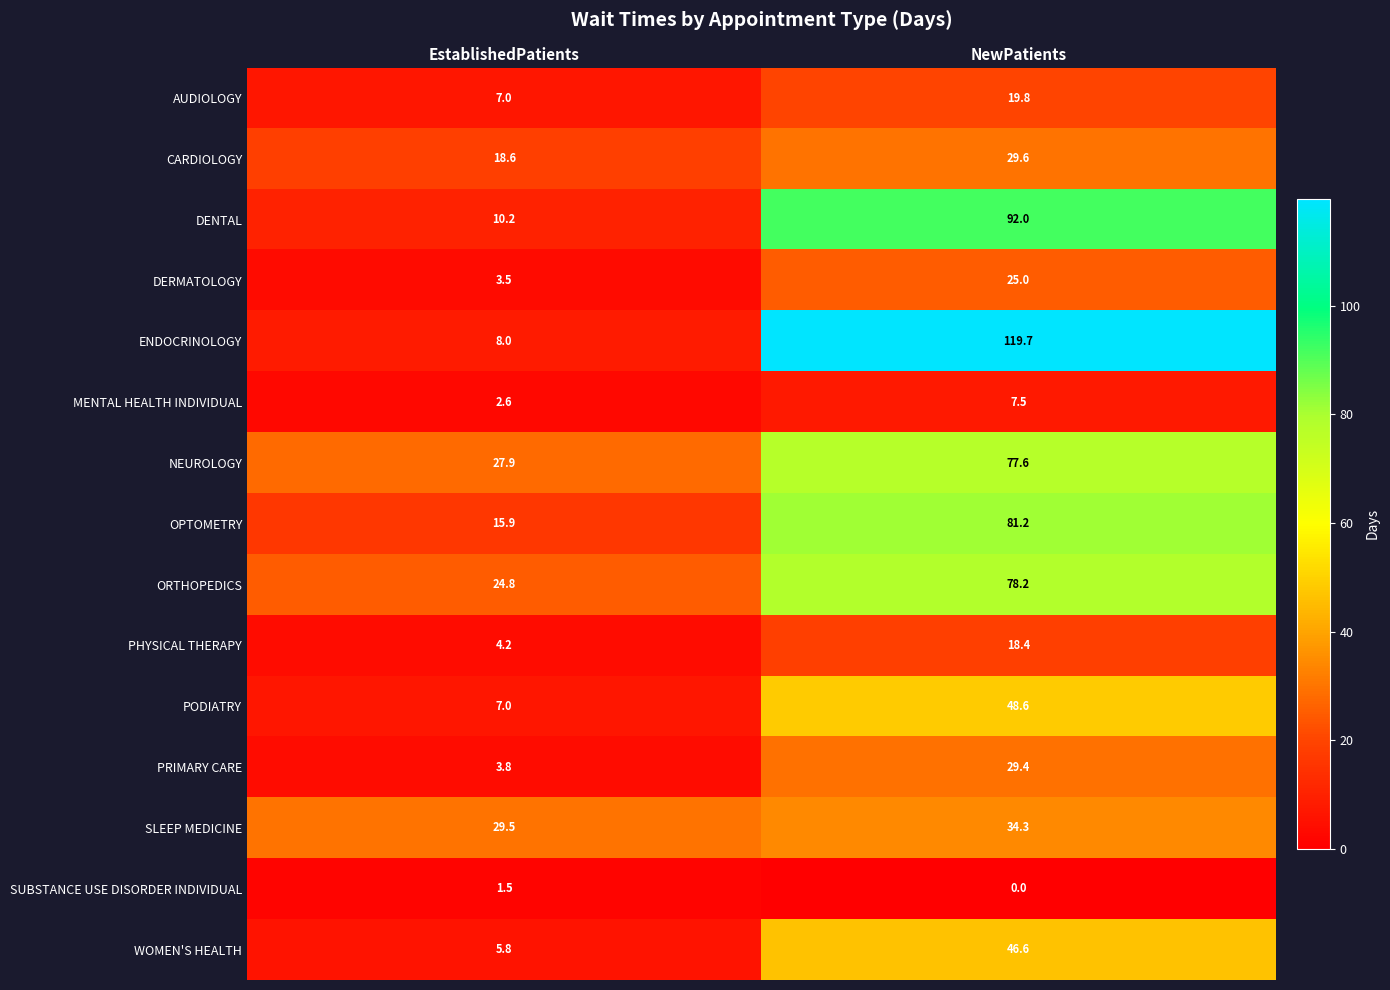

Reading left to right, transcribe all the data shown in this chart.

AUDIOLOGY: EstablishedPatients=7.0	NewPatients=19.8
CARDIOLOGY: EstablishedPatients=18.6	NewPatients=29.6
DENTAL: EstablishedPatients=10.2	NewPatients=92.0
DERMATOLOGY: EstablishedPatients=3.5	NewPatients=25.0
ENDOCRINOLOGY: EstablishedPatients=8.0	NewPatients=119.7
MENTAL HEALTH INDIVIDUAL: EstablishedPatients=2.6	NewPatients=7.5
NEUROLOGY: EstablishedPatients=27.9	NewPatients=77.6
OPTOMETRY: EstablishedPatients=15.9	NewPatients=81.2
ORTHOPEDICS: EstablishedPatients=24.8	NewPatients=78.2
PHYSICAL THERAPY: EstablishedPatients=4.2	NewPatients=18.4
PODIATRY: EstablishedPatients=7.0	NewPatients=48.6
PRIMARY CARE: EstablishedPatients=3.8	NewPatients=29.4
SLEEP MEDICINE: EstablishedPatients=29.5	NewPatients=34.3
SUBSTANCE USE DISORDER INDIVIDUAL: EstablishedPatients=1.5	NewPatients=0.0
WOMEN'S HEALTH: EstablishedPatients=5.8	NewPatients=46.6